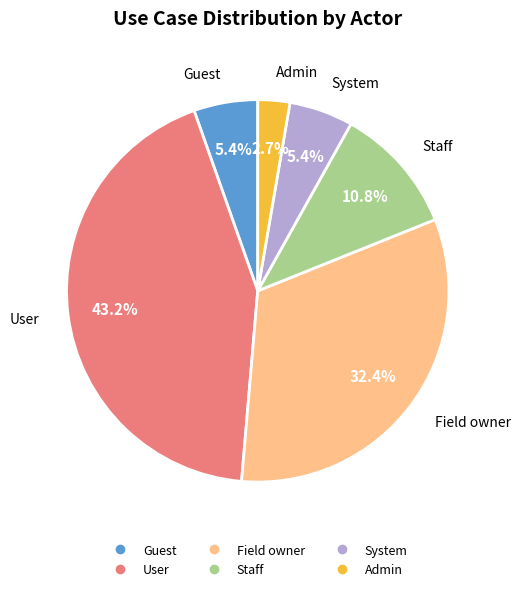

Which has a higher value, Guest or Field owner?

Field owner